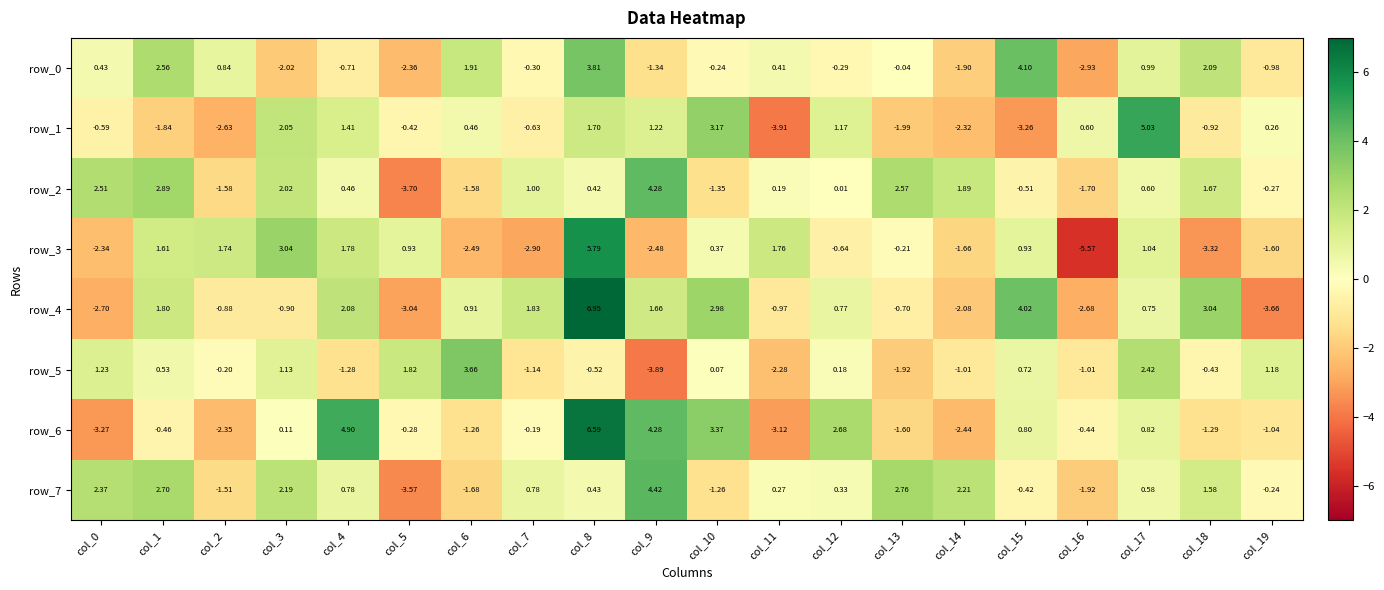

Which label corresponds to the smallest value in the chart?

col_16